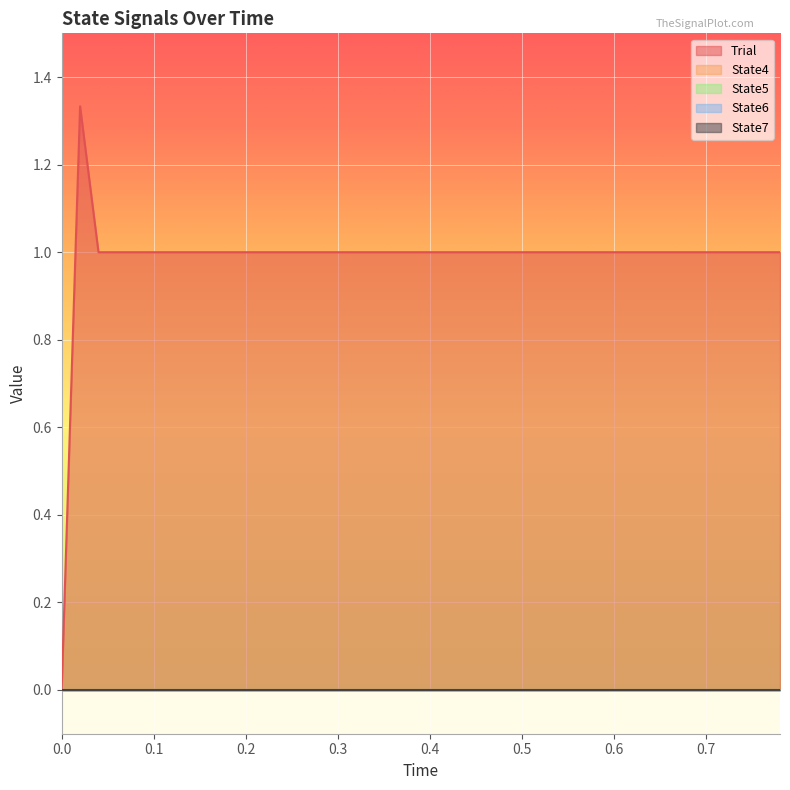

Which series has the largest total across all categories?

Trial